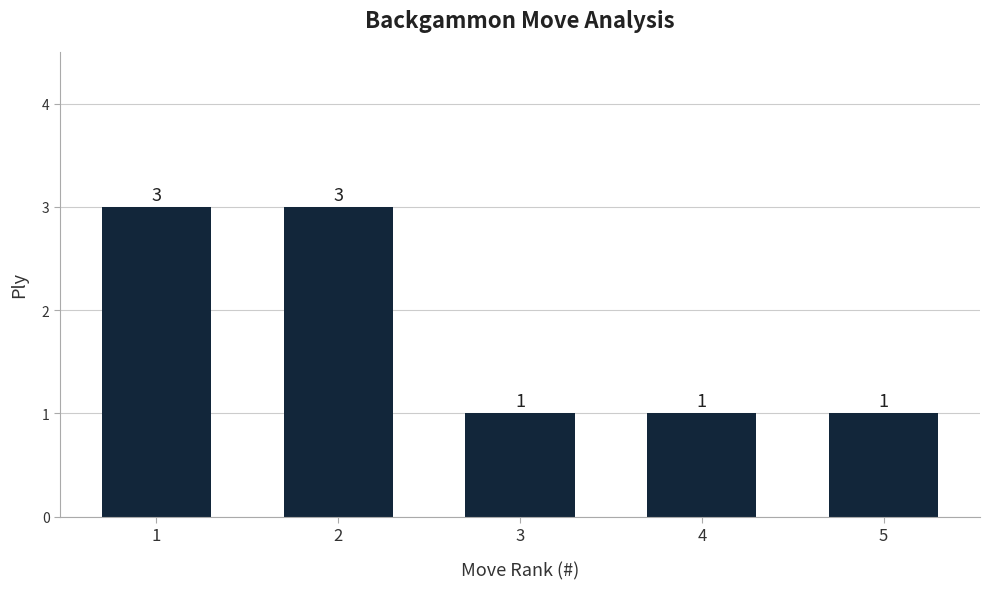

What value does the data have at 4?

1